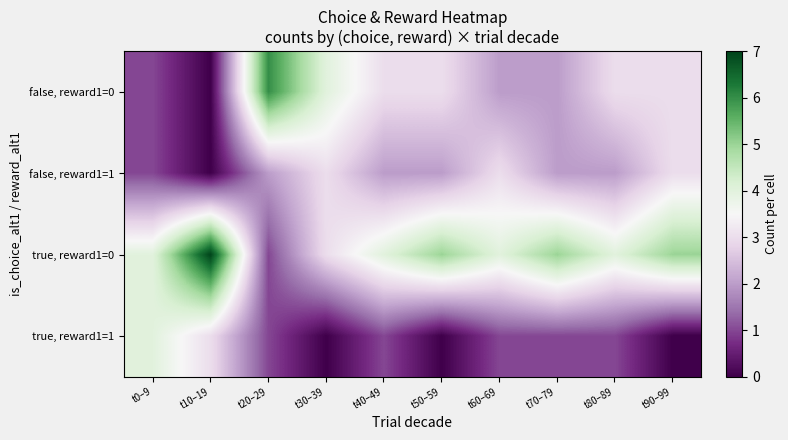

Which label corresponds to the smallest value in the chart?

t10–19